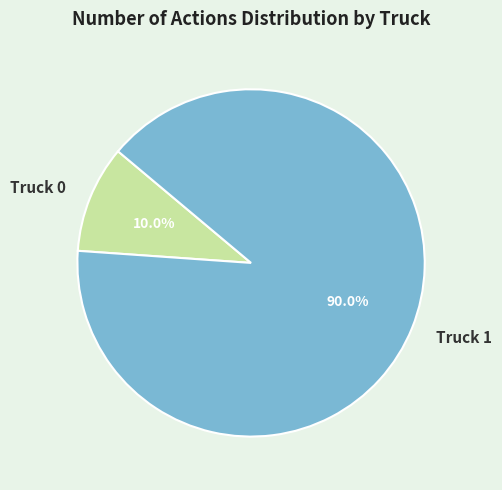

Count the number of slices in the pie.

2